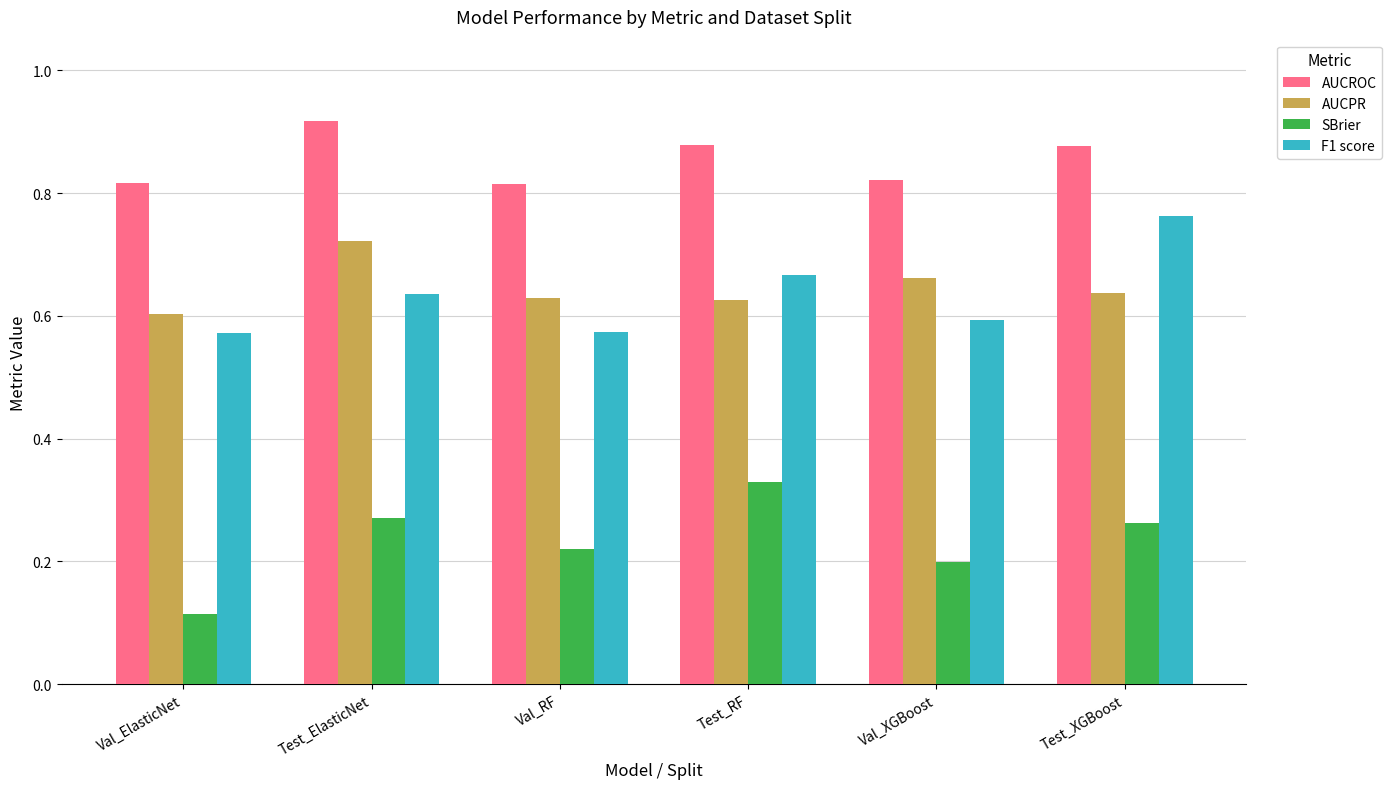

What are all the series names shown in the legend?

AUCROC, AUCPR, SBrier, F1 score